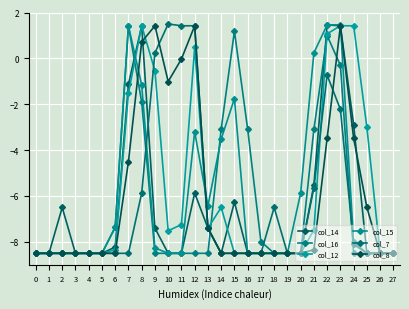

True or false: col_8 and col_12 cross at least once.

True